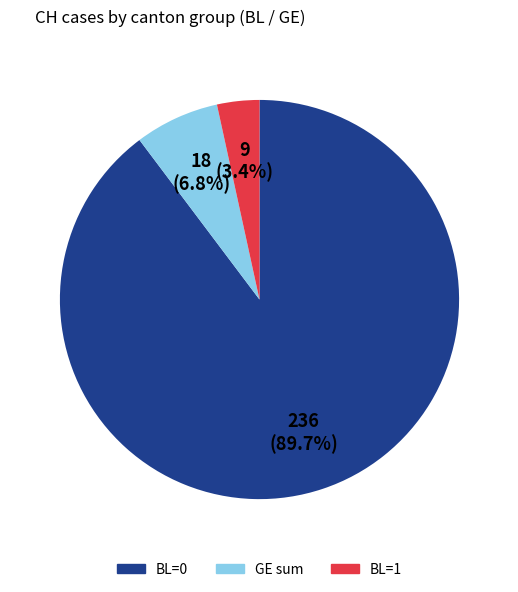

Is there any slice that represents more than half of the pie?

Yes